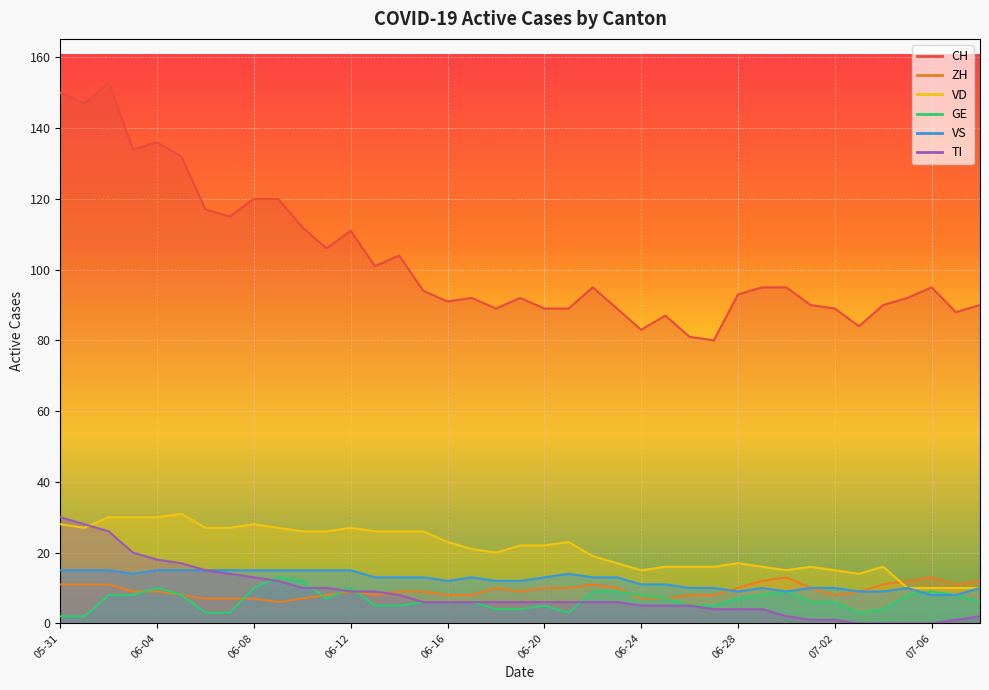

Where does the CH series first go above 94?

05-31